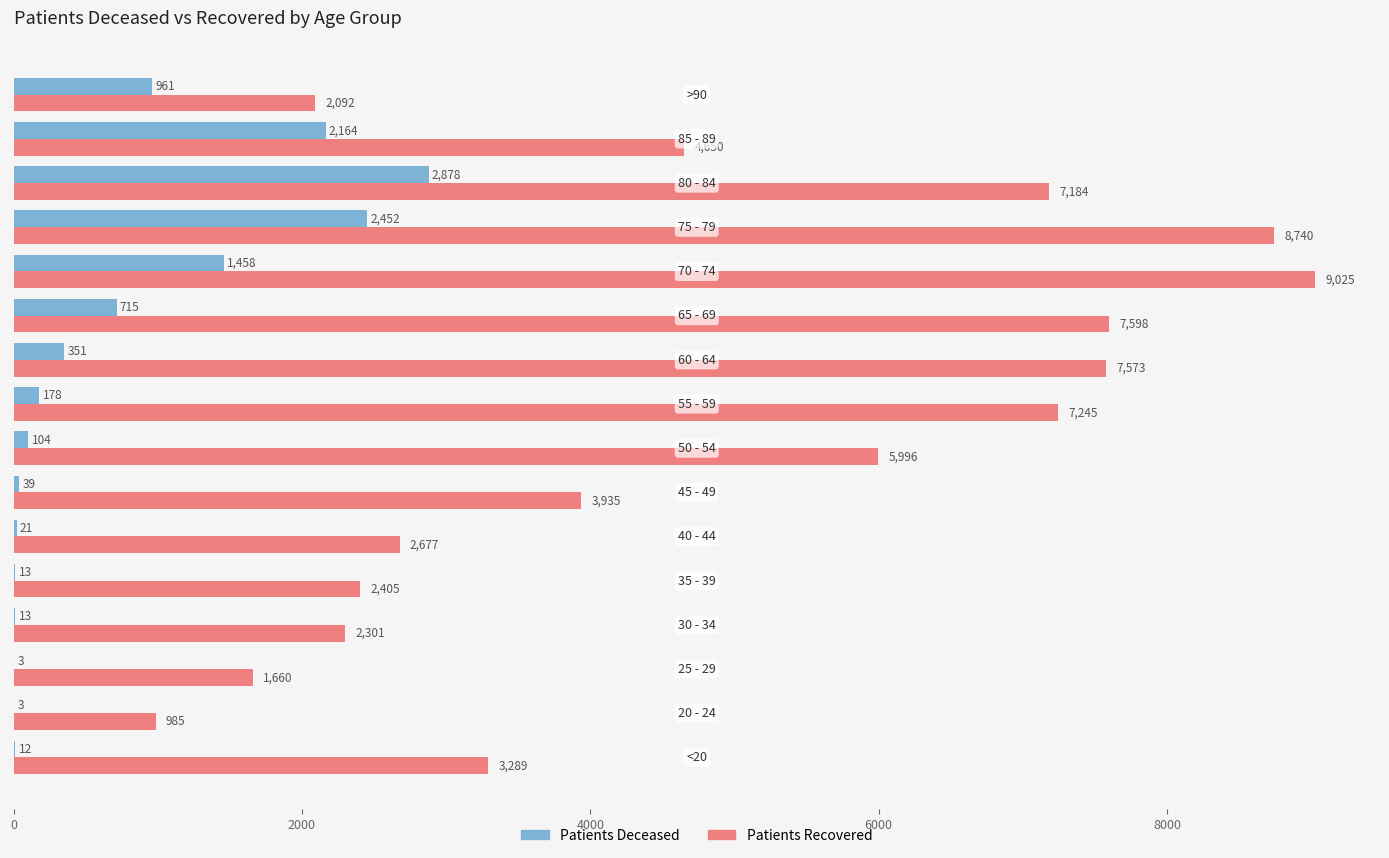

What is the greatest value displayed?

9025